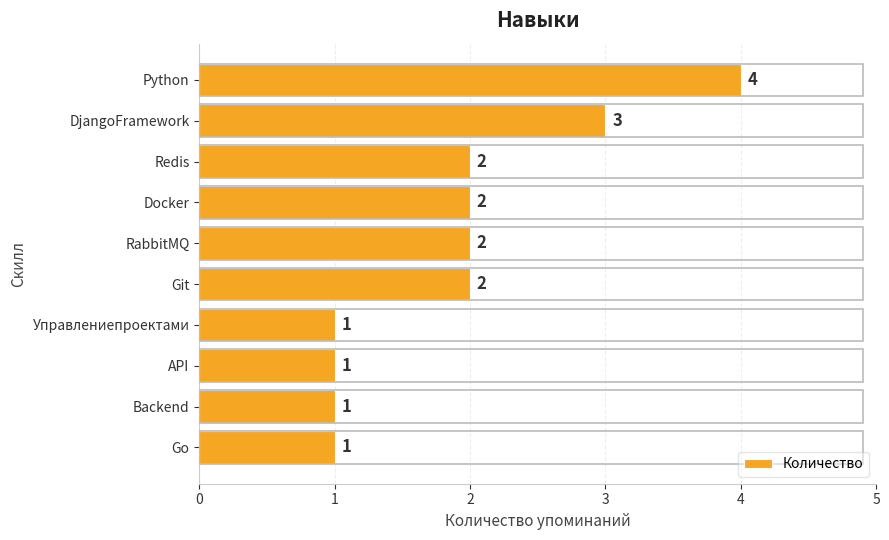

What is the sum of all values?

19